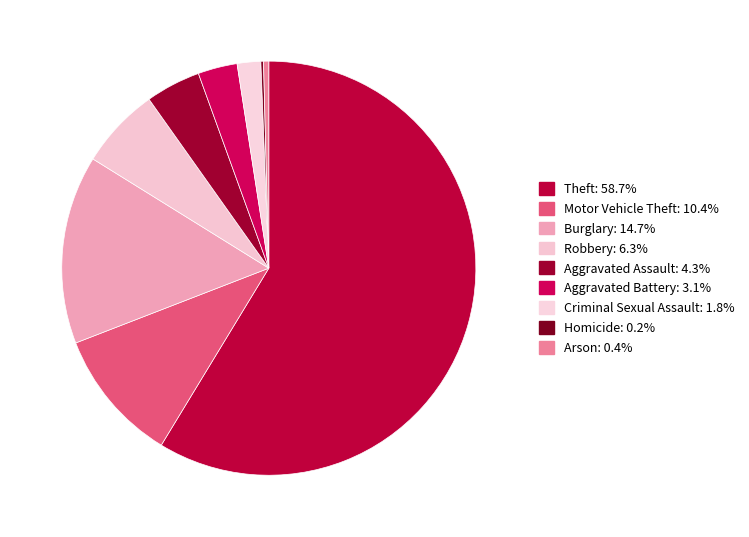

Does Motor Vehicle Theft represent more than half of the total?

No